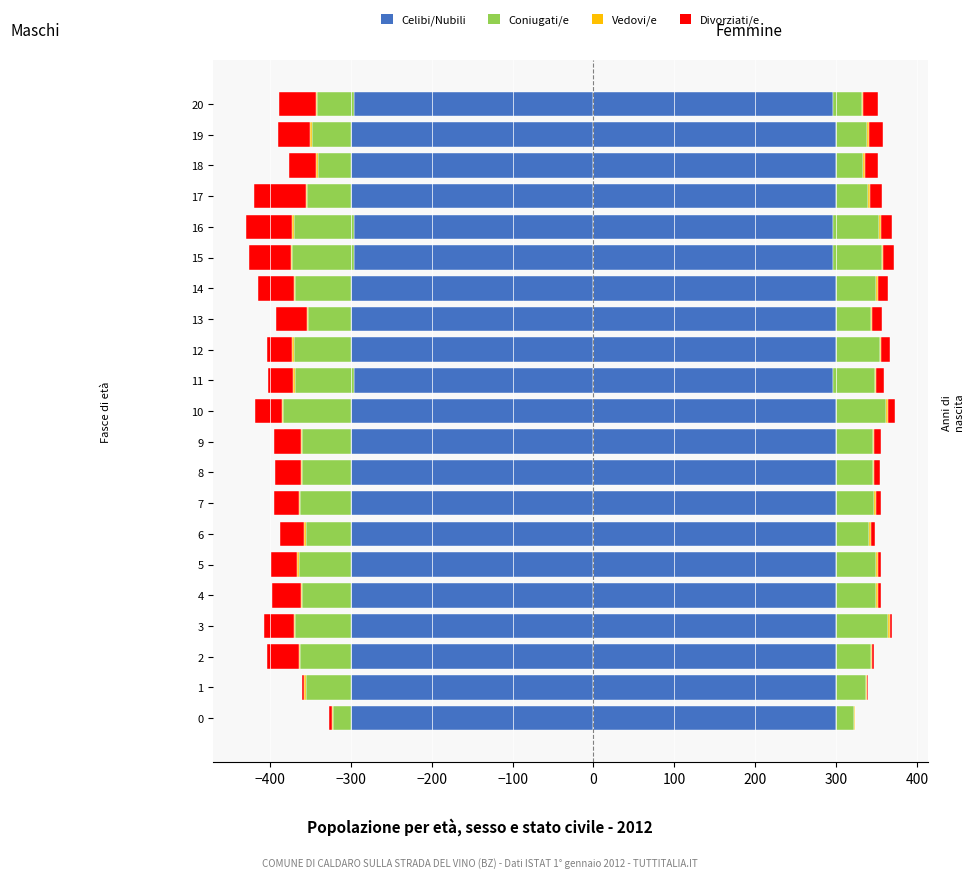

Which series has the largest range (max minus min)?

Coniugati/e